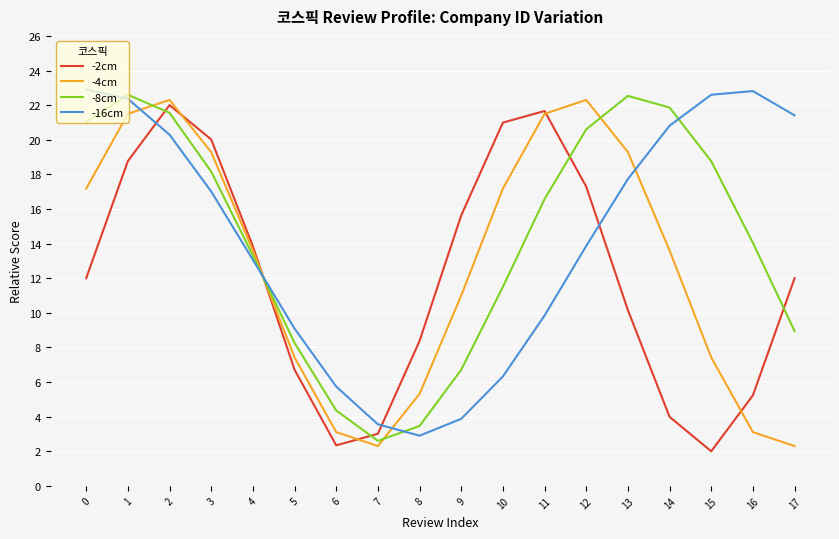

What is the total value across all series at 2?

86.1